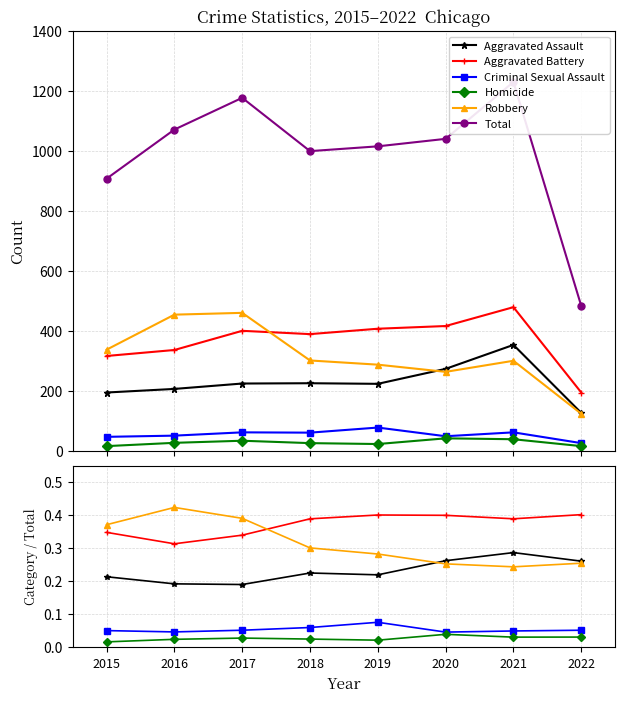

True or false: Robbery and Aggravated Assault cross at least once.

True